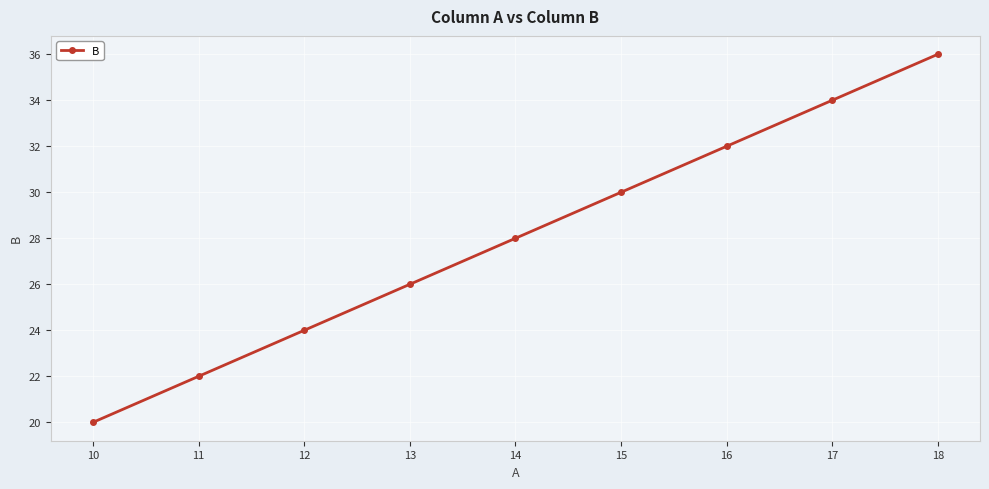

List the labels in order of value, smallest first.

10, 11, 12, 13, 14, 15, 16, 17, 18